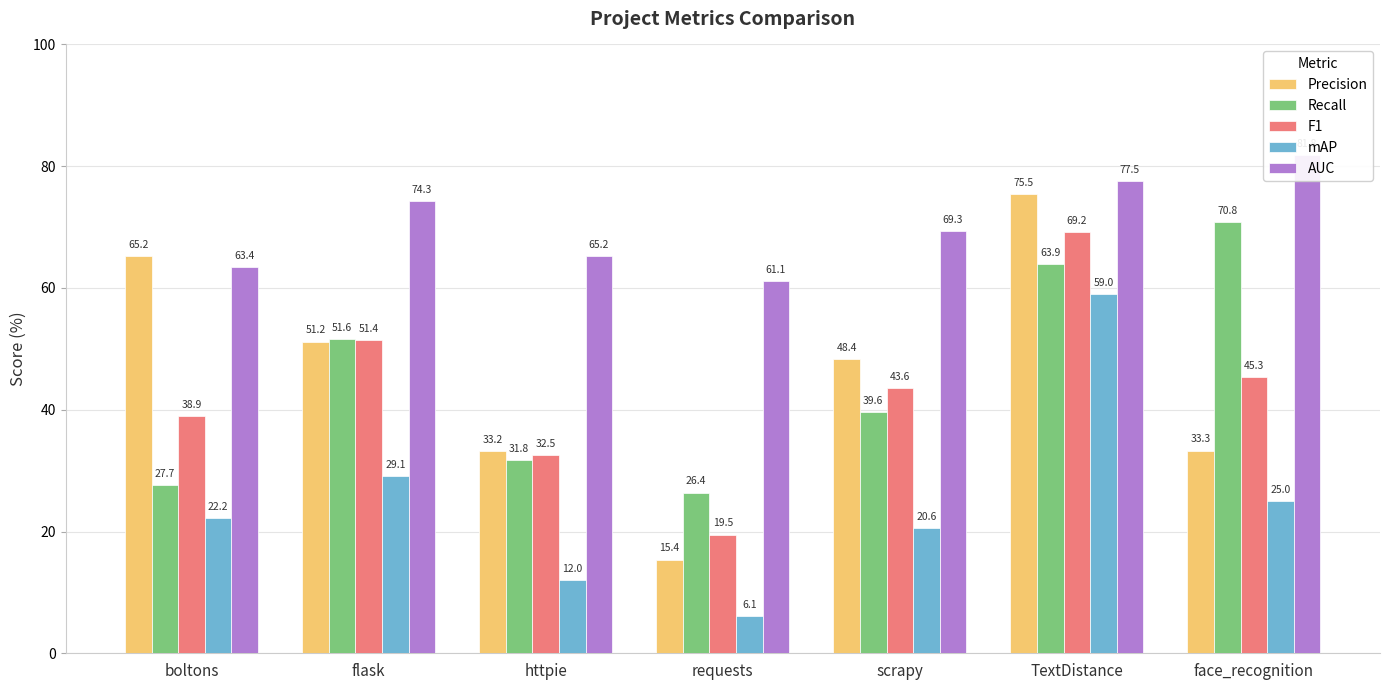

Count the number of data series in this chart.

5